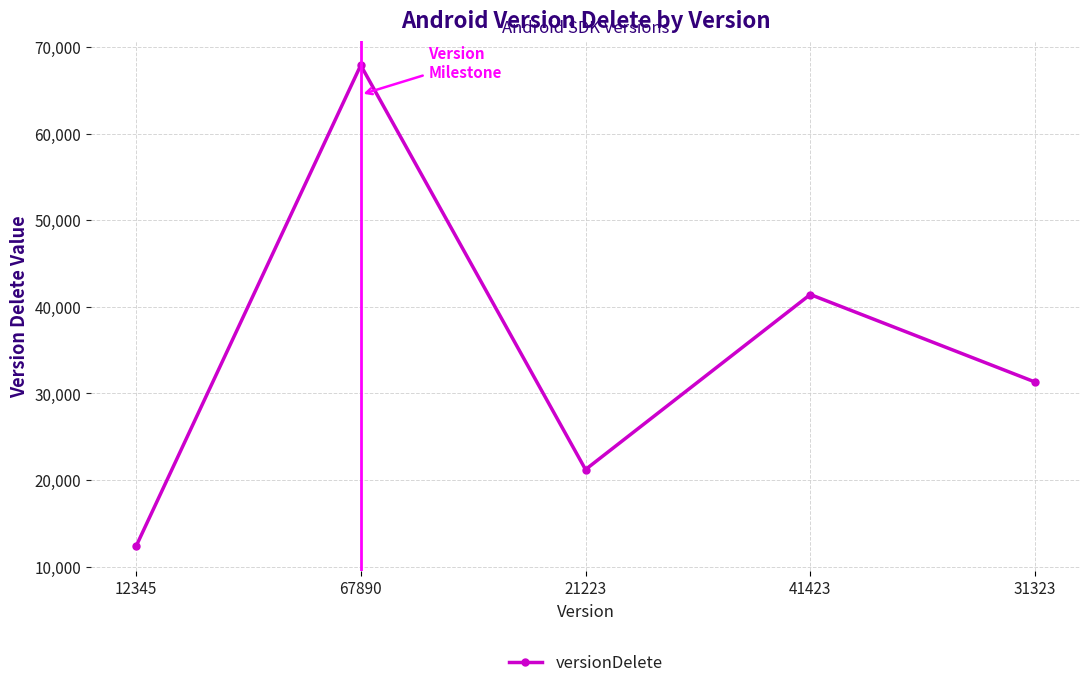

Reading left to right, what are all the values shown in this chart?

12345	67890	21223	41423	31323